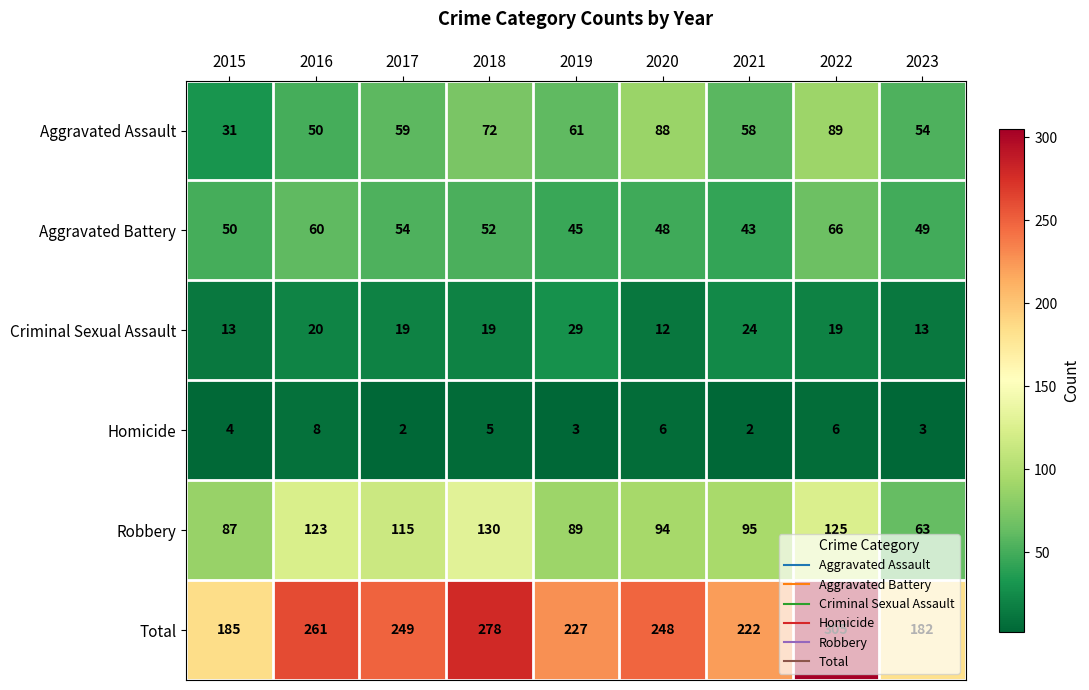

What is the maximum value for Criminal Sexual Assault?

29